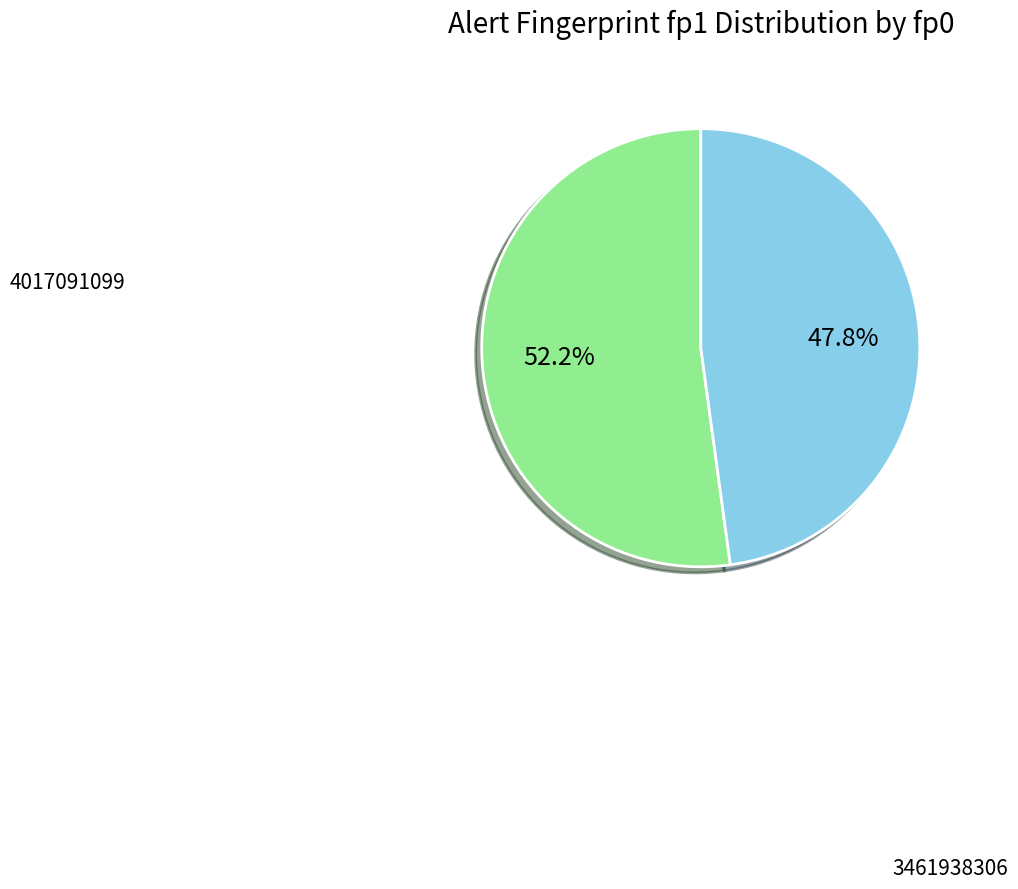

Does any single category account for the majority?

Yes